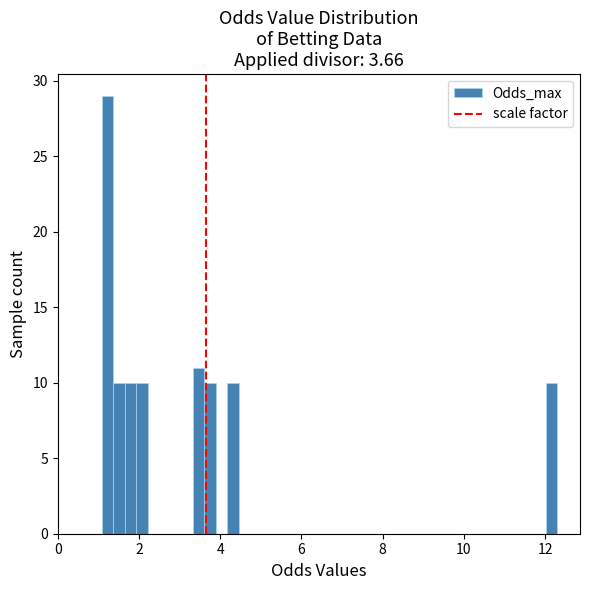

Read against the x-axis, roughly where is the centre of the tallest bar?

1.2